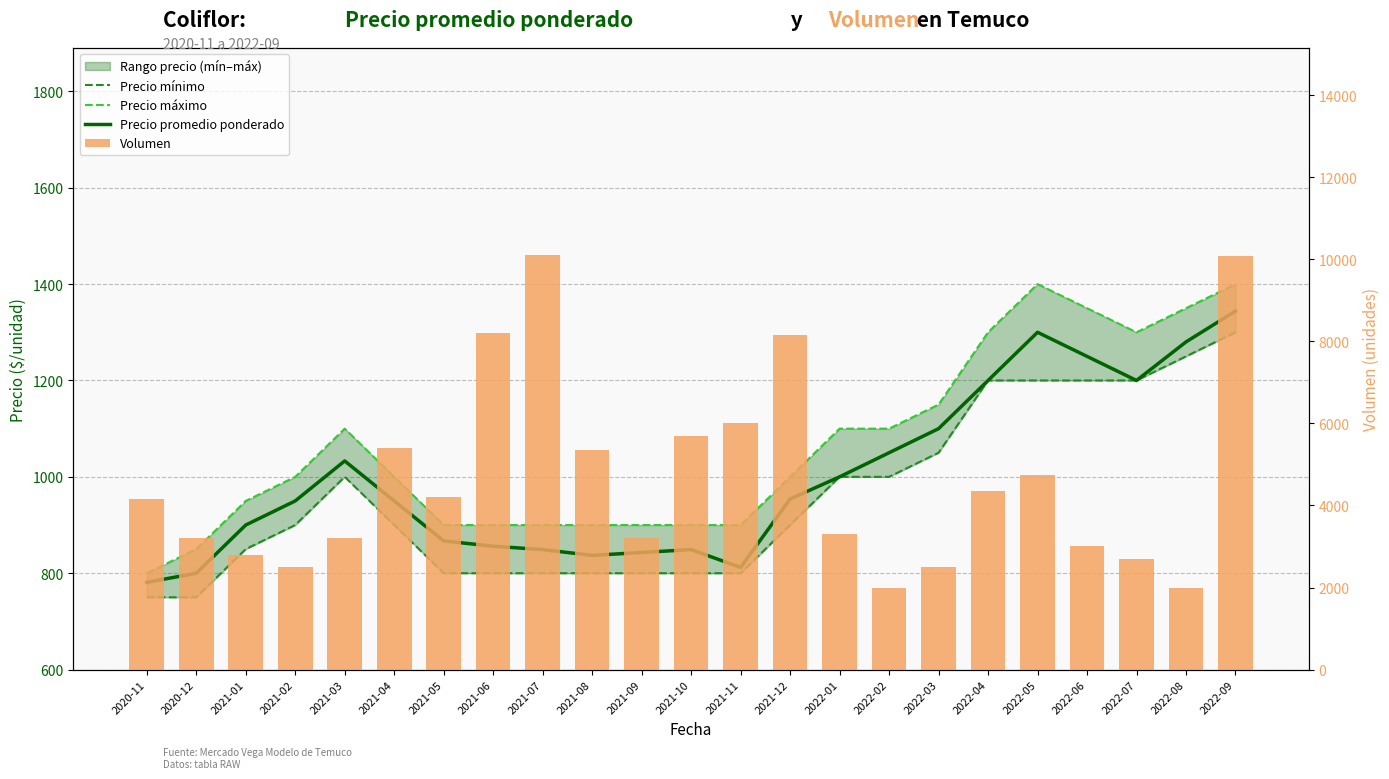

Rank the series at 2021-12 from highest to lowest value.

Volumen, Precio máximo, Precio promedio ponderado, Precio mínimo